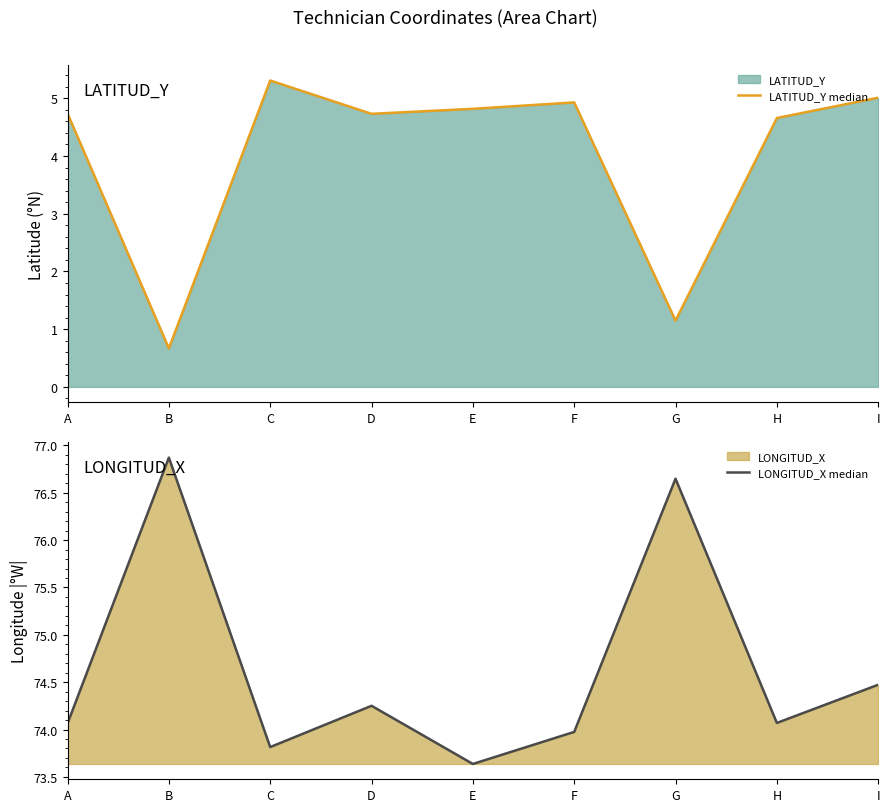

At which category does LATITUD_Y median reach its first local valley?

B